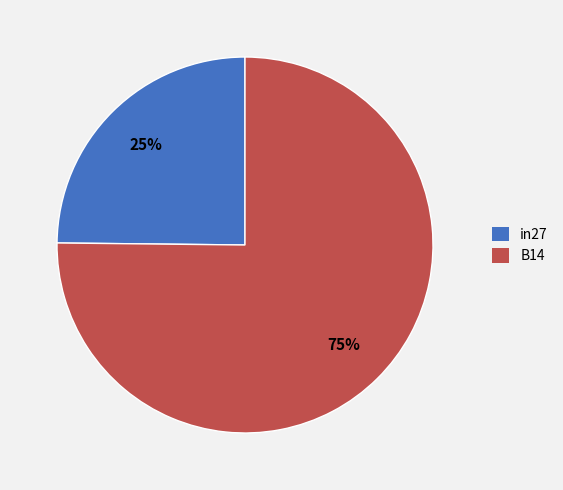

To the nearest percent, what is the difference between the largest and smallest slice percentages?

50%